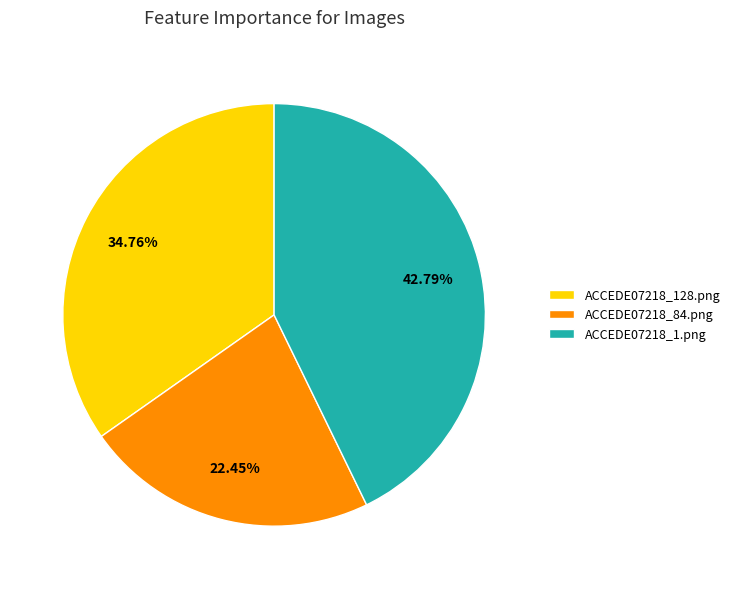

Which slice is the smallest?

ACCEDE07218_84.png